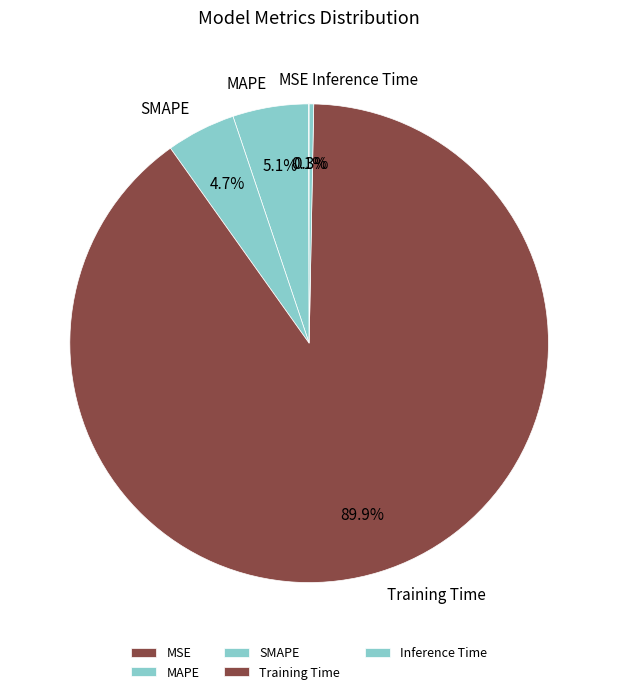

What percentage is the MAPE slice, to the nearest percent?

5%